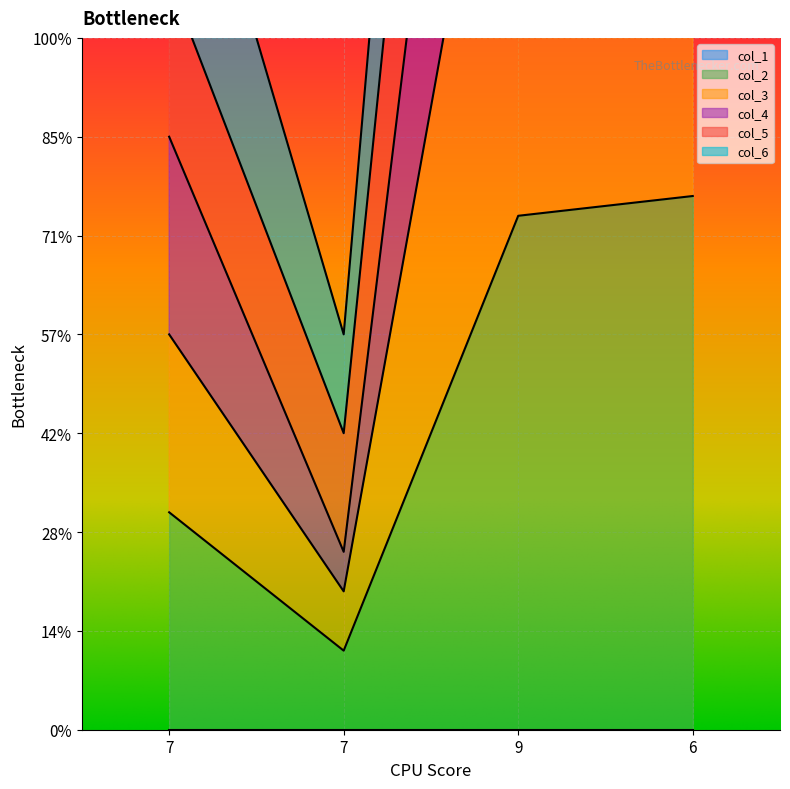

Reading left to right, list all the values displayed in this chart.

col_2: 11	4	26	27
col_4: 30	9	81	57
col_5: 20	7	56	43